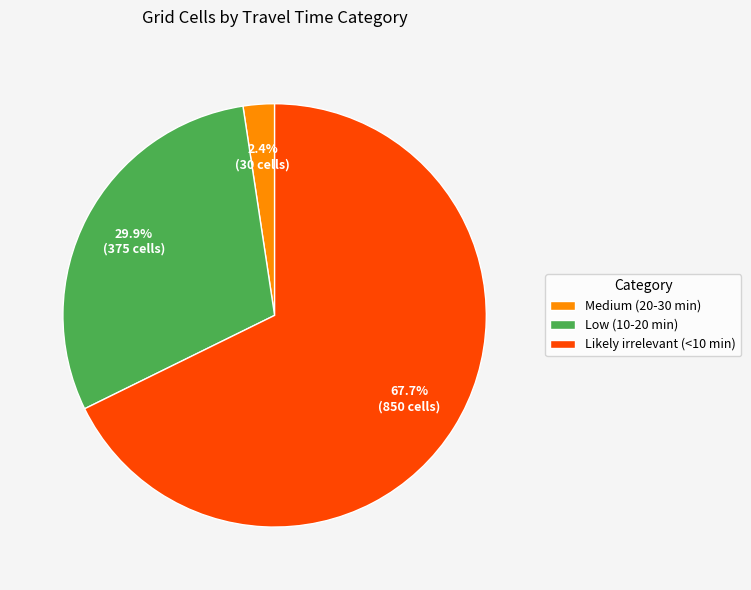

Which category accounts for the majority?

Likely irrelevant (<10 min)